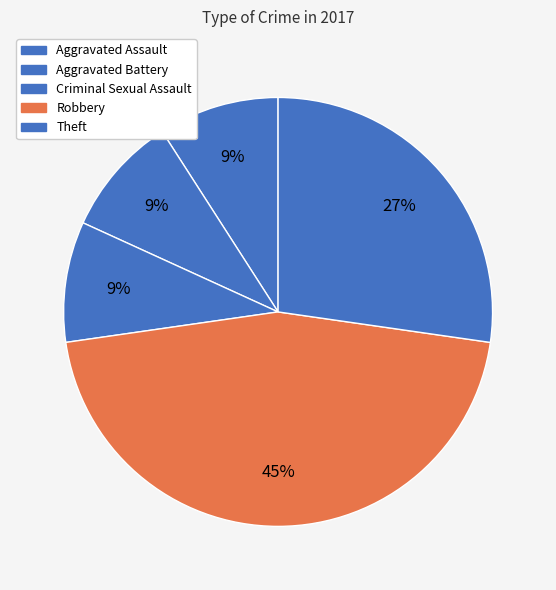

What portion of the pie excludes Criminal Sexual Assault?

90.9%